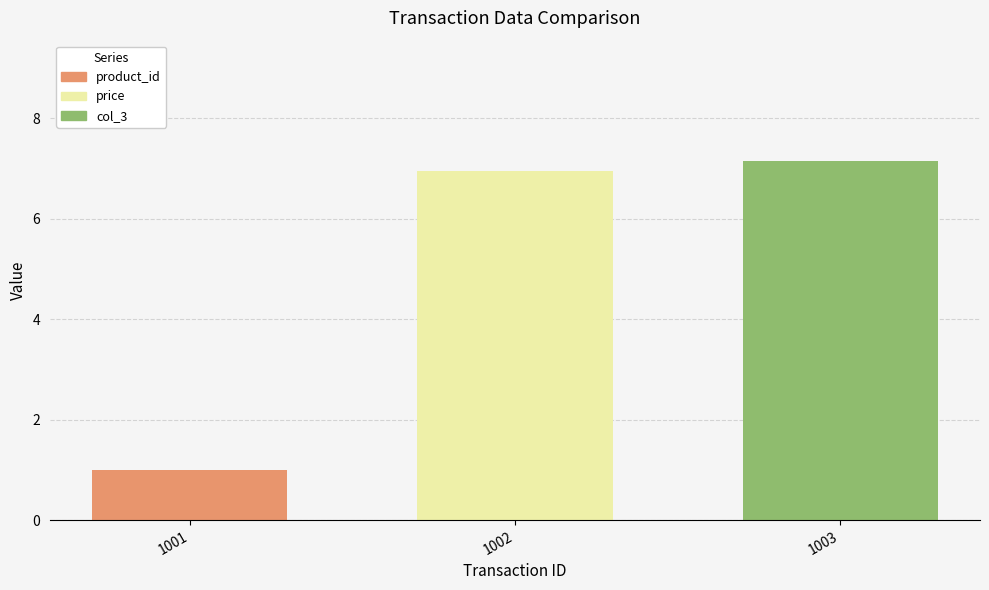

What value does the col_3 series have at 1002?

7.2